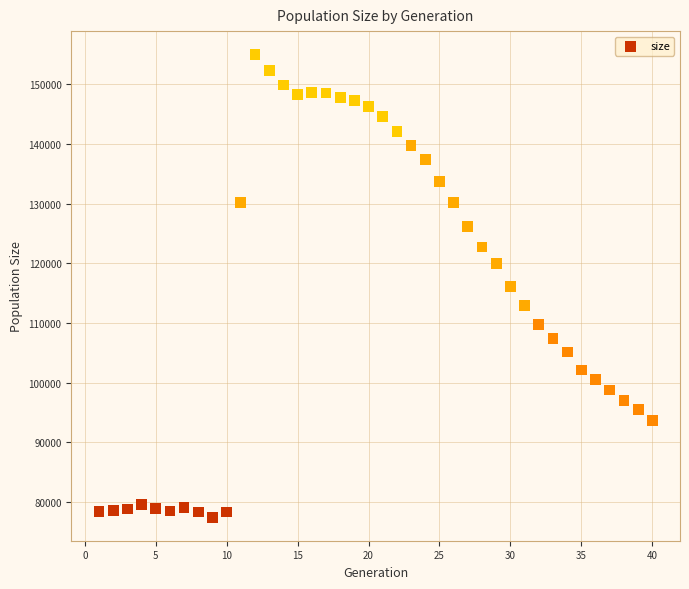

What is the range of X values (max minus min)?

39